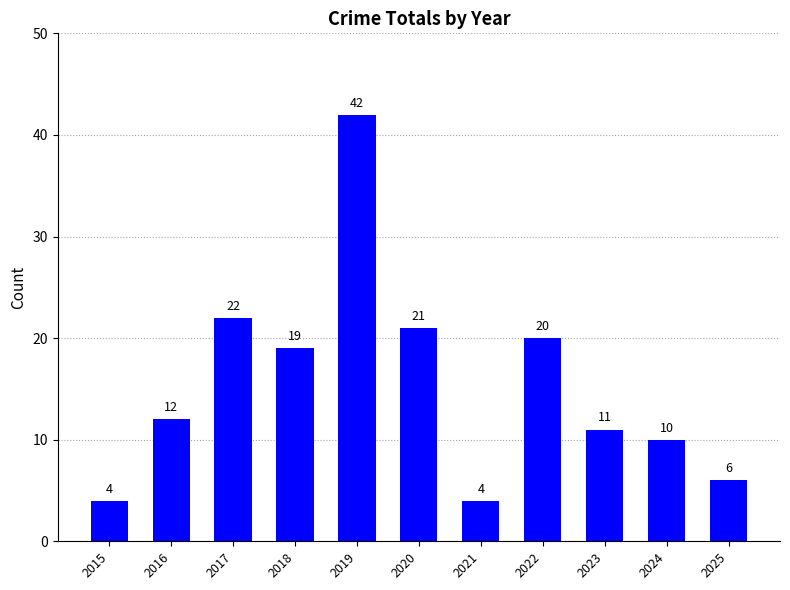

What is the value of the 1st bar from the left?

4